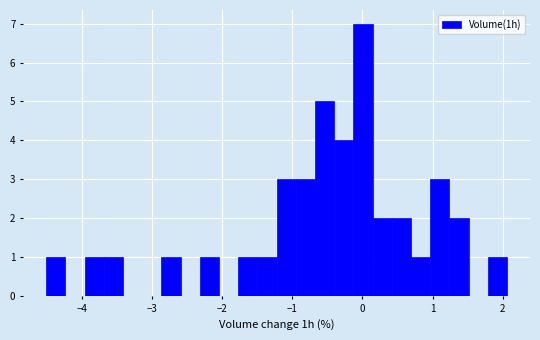

Around what value on the x-axis is the tallest bar? Give the approximate position of its centre, as read against the axis.

0.0